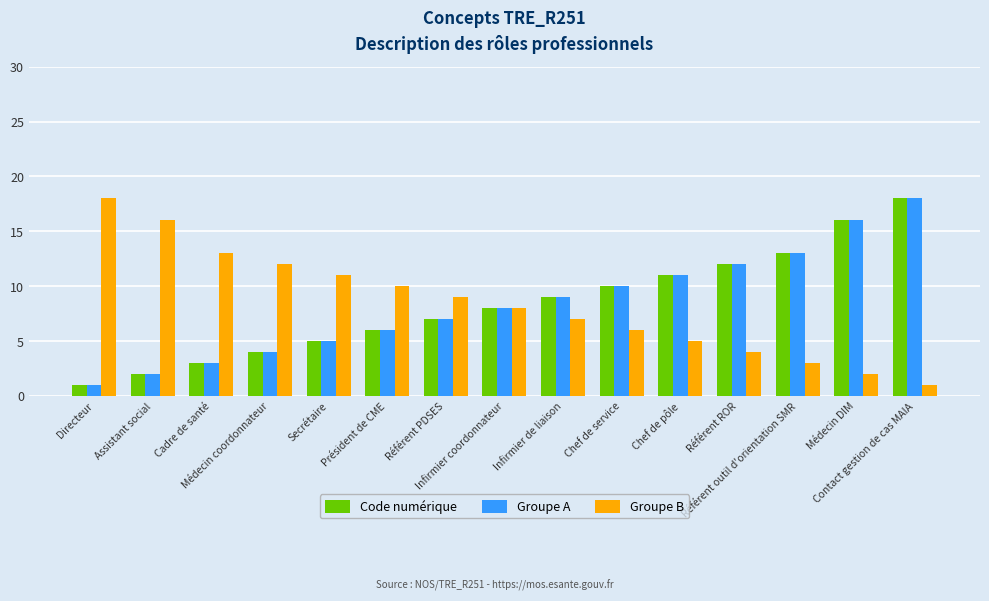

What is the value of the Groupe B bar at the 2nd from the left?

16